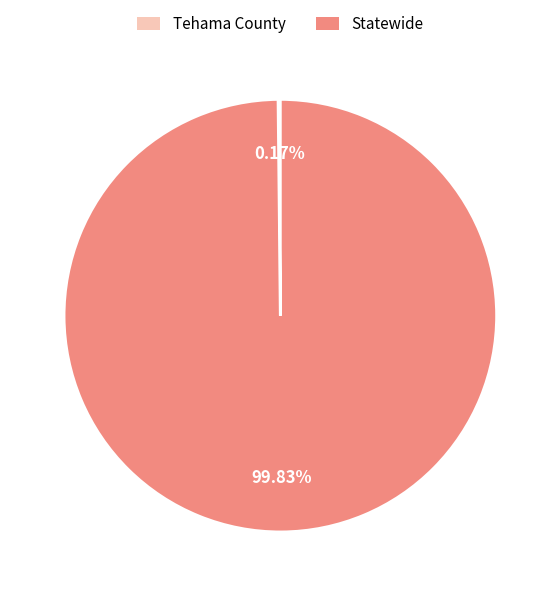

Which category has the biggest portion of the pie?

Statewide